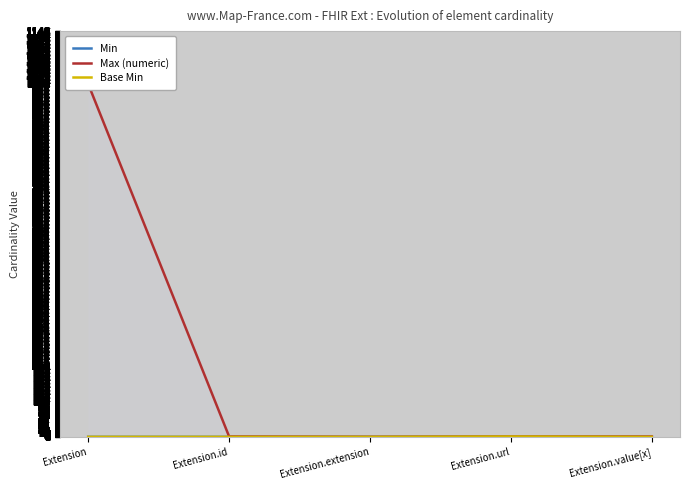

What position from the left is Extension.extension?

3